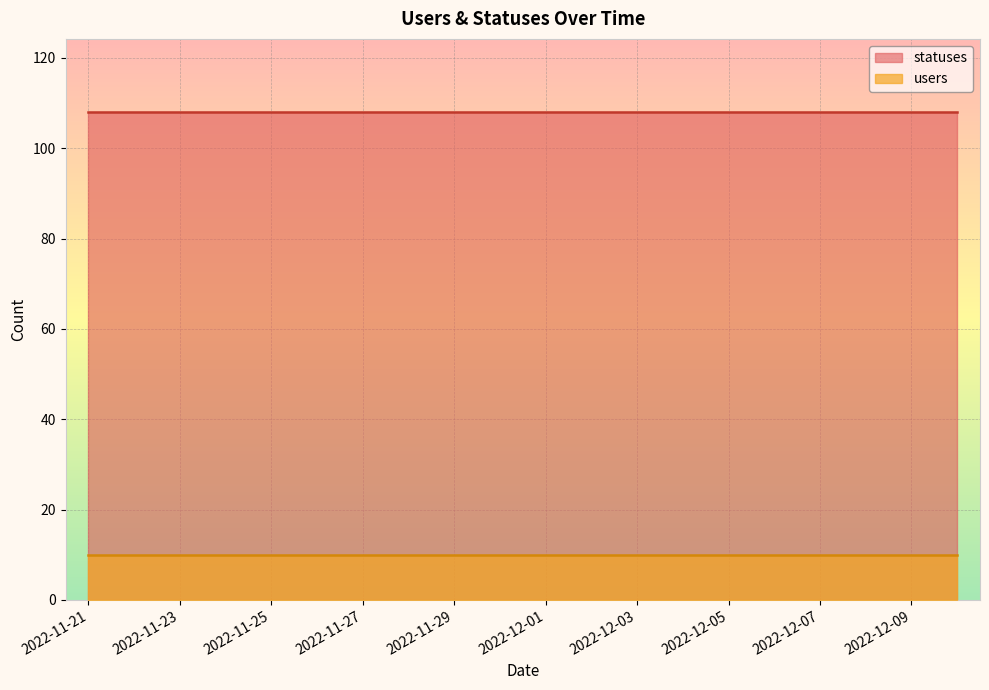

At which label does users reach its minimum?

2022-11-21